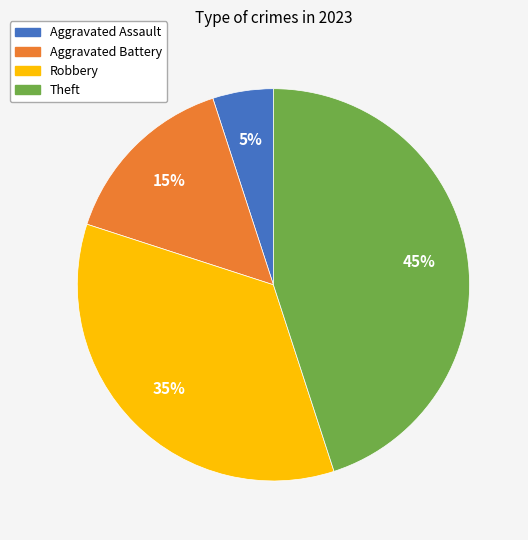

Is it true that Aggravated Battery is 15% of the pie?

True